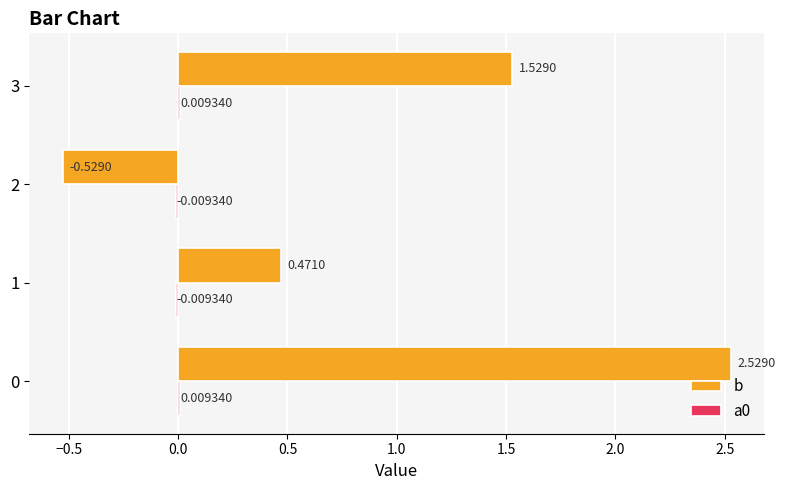

What is the sum of the b values at 0 and 1?

3.0